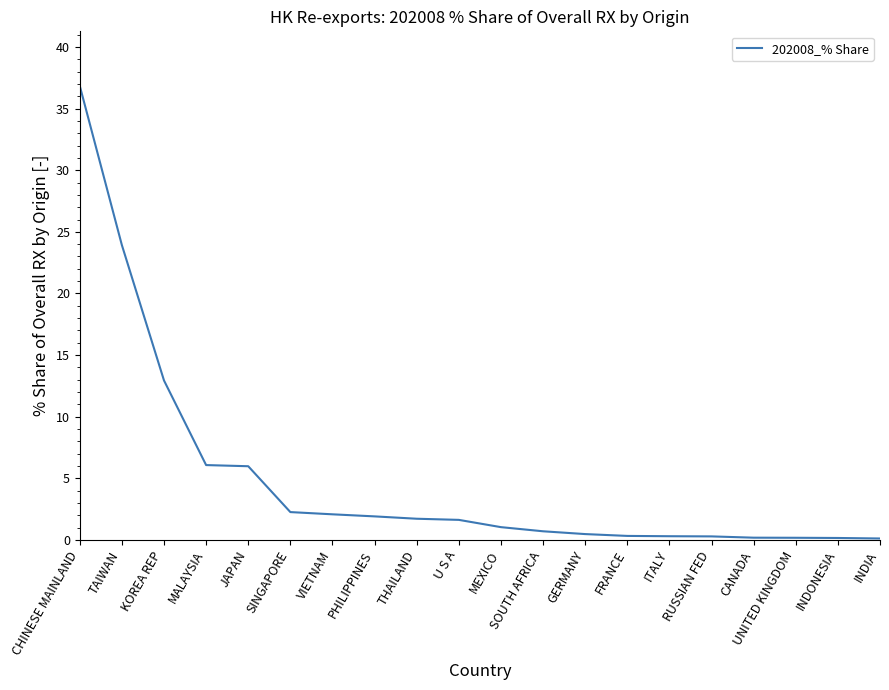

What is the maximum value shown in the chart?

36.8